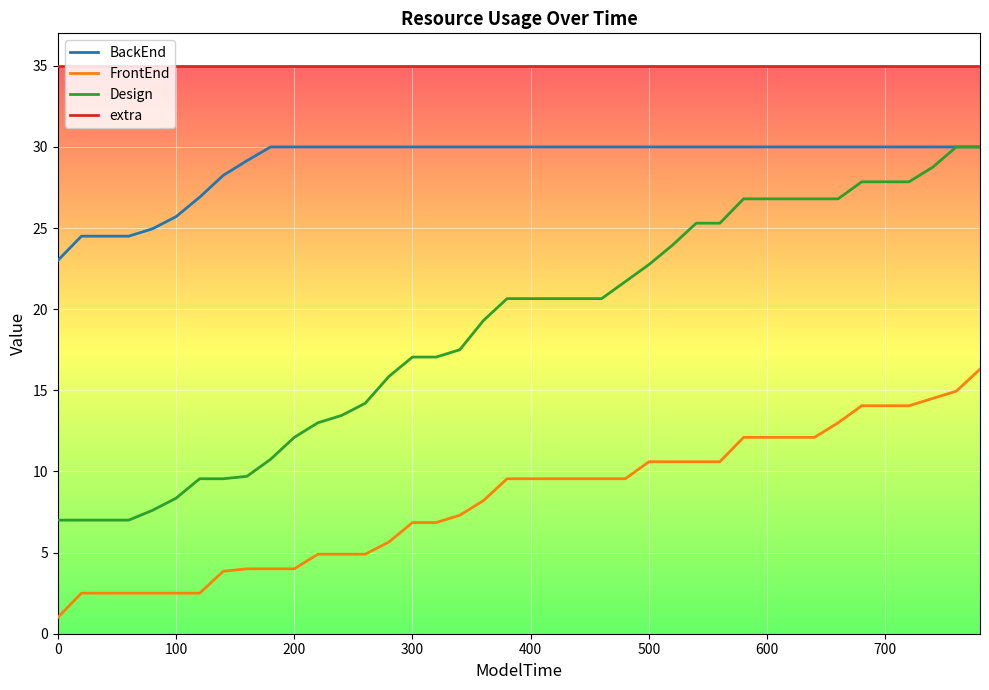

What is the maximum value shown in the chart?

35.0